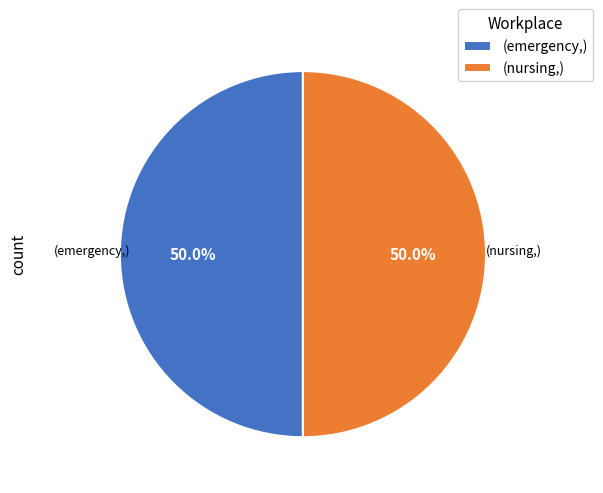

What percentage is NOT represented by (emergency,)?

50.0%